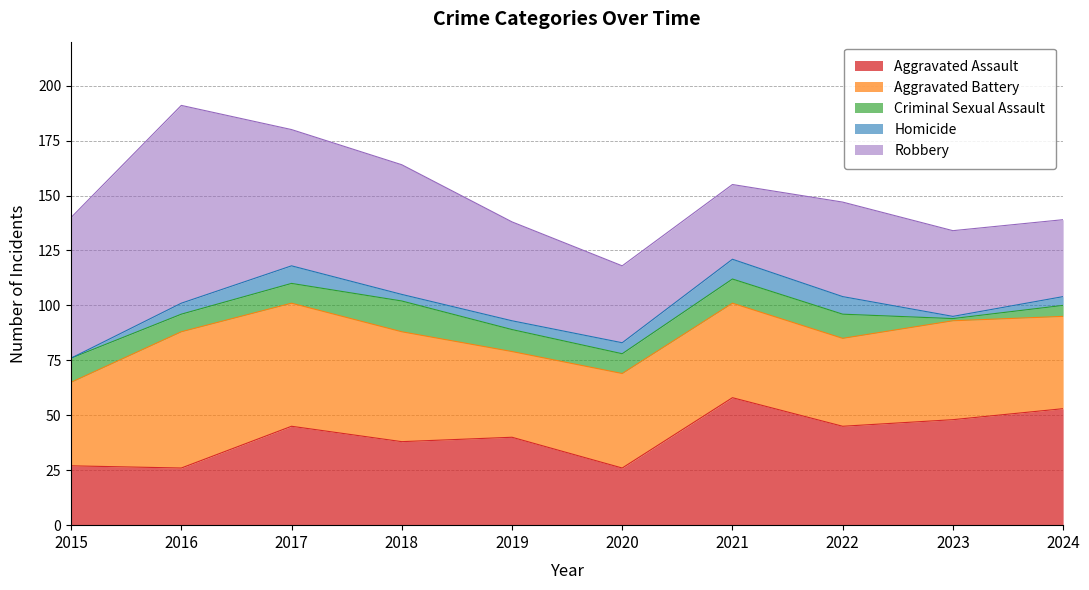

At which category is the sum across all series the highest?

2016